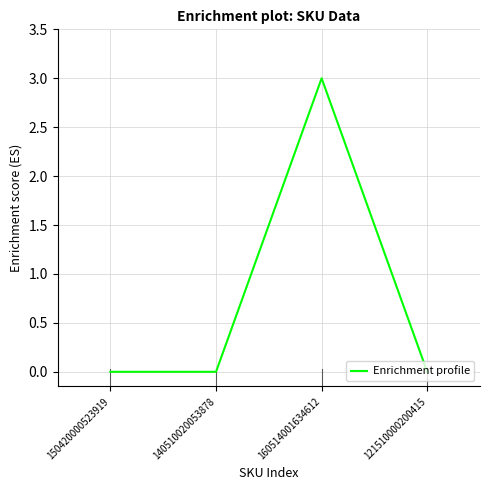

How many interior local peaks (higher than both neighbors) does the data have?

1